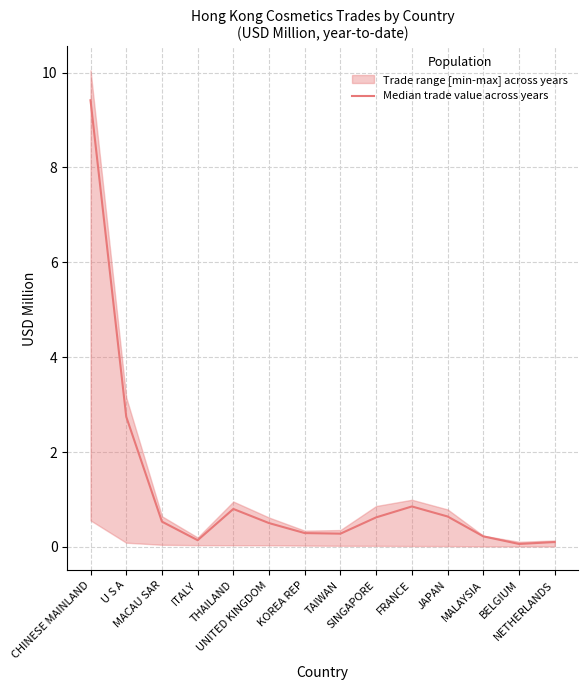

How many points are higher than both their immediate neighbors (excluding endpoints)?

2